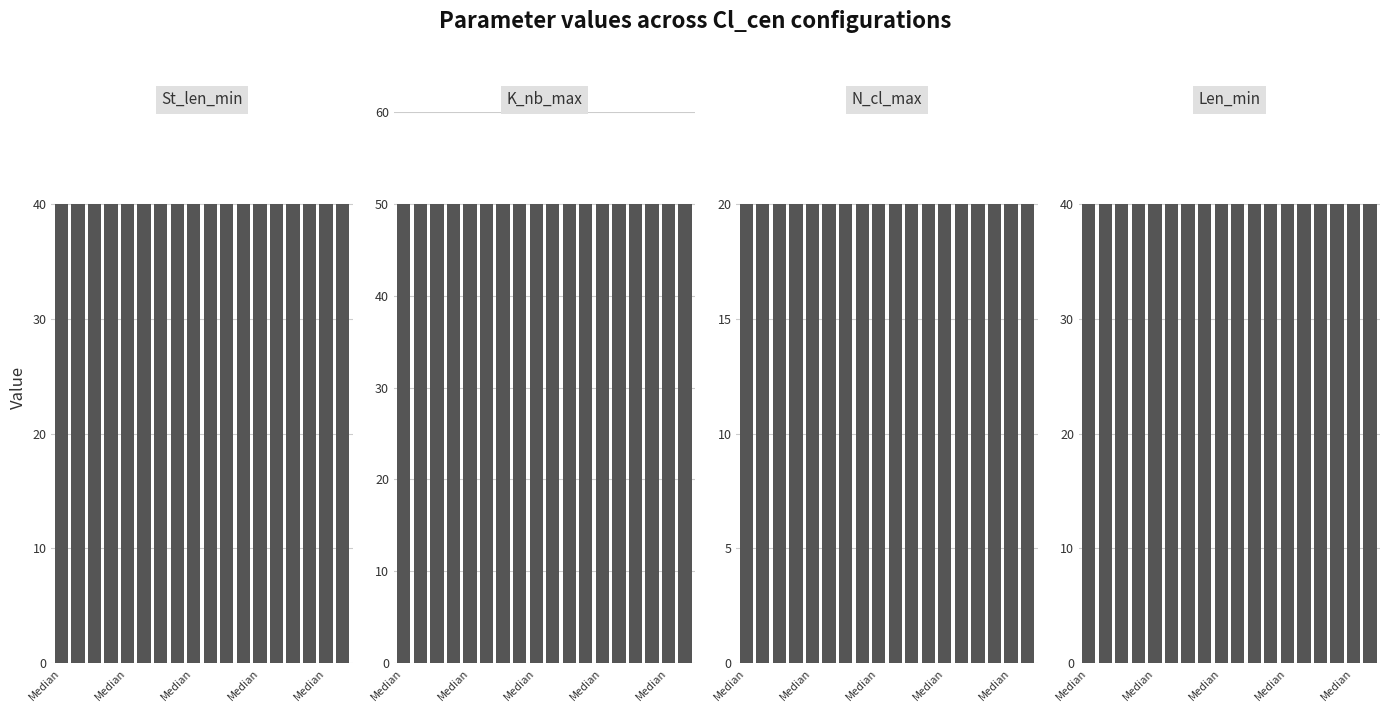

At which label does N_cl_max reach its minimum?

Median